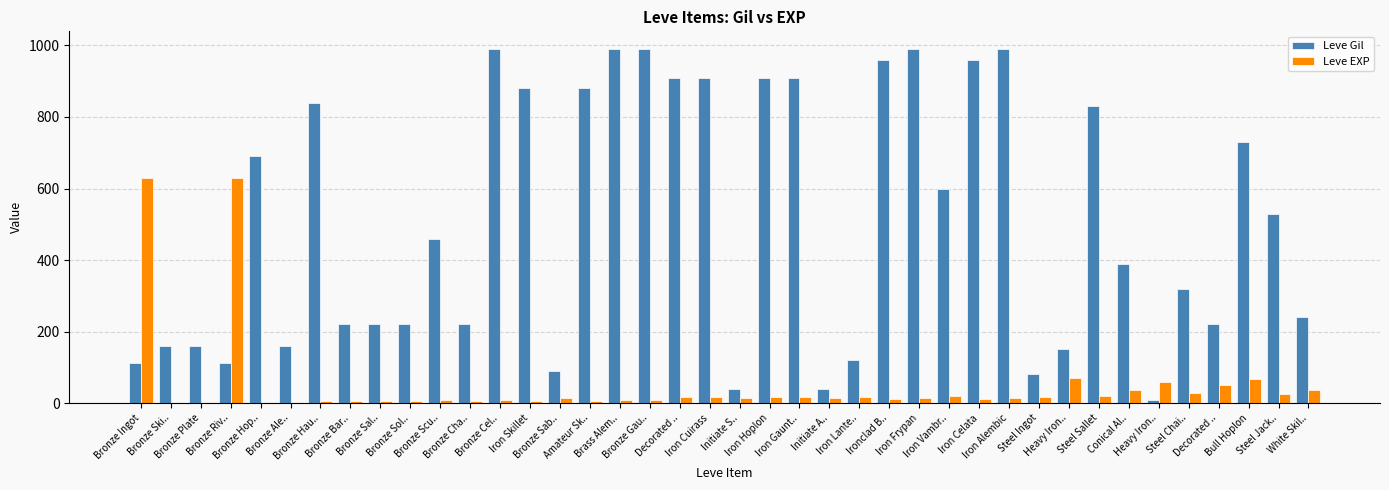

Between Bronze Cha.. and Iron Skillet, which is larger?

Iron Skillet